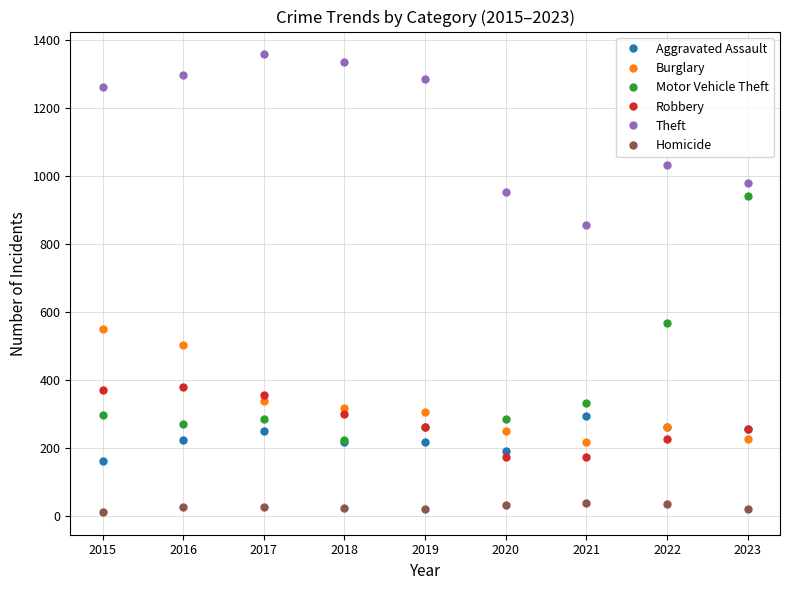

True or false: Robbery and Homicide cross at least once.

False